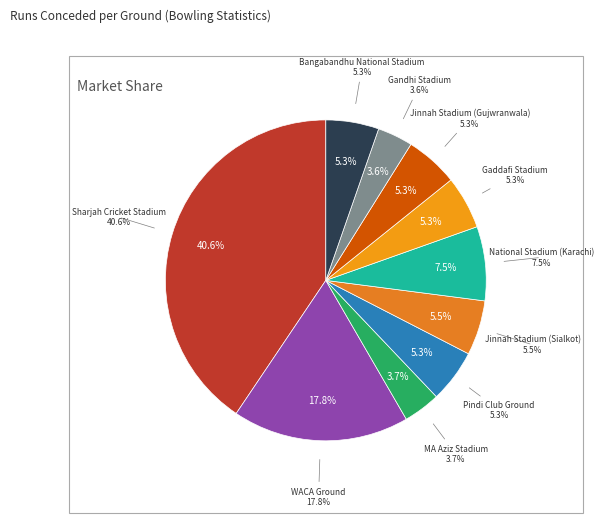

Does Pindi Club Ground account for over 50% of the chart?

No